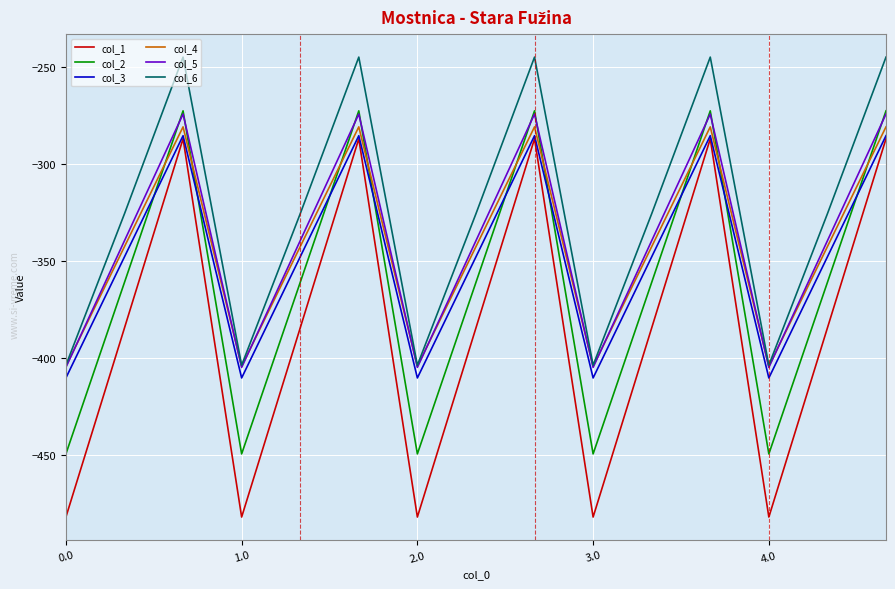

Which series has the largest range (max minus min)?

col_1